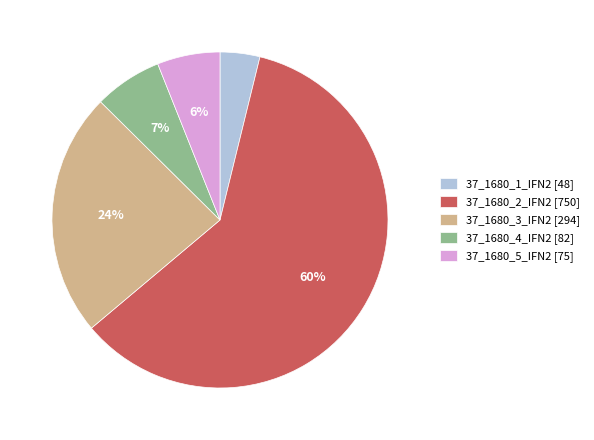

Between 37_1680_2_IFN2 [750] and 37_1680_4_IFN2 [82], which is larger?

37_1680_2_IFN2 [750]